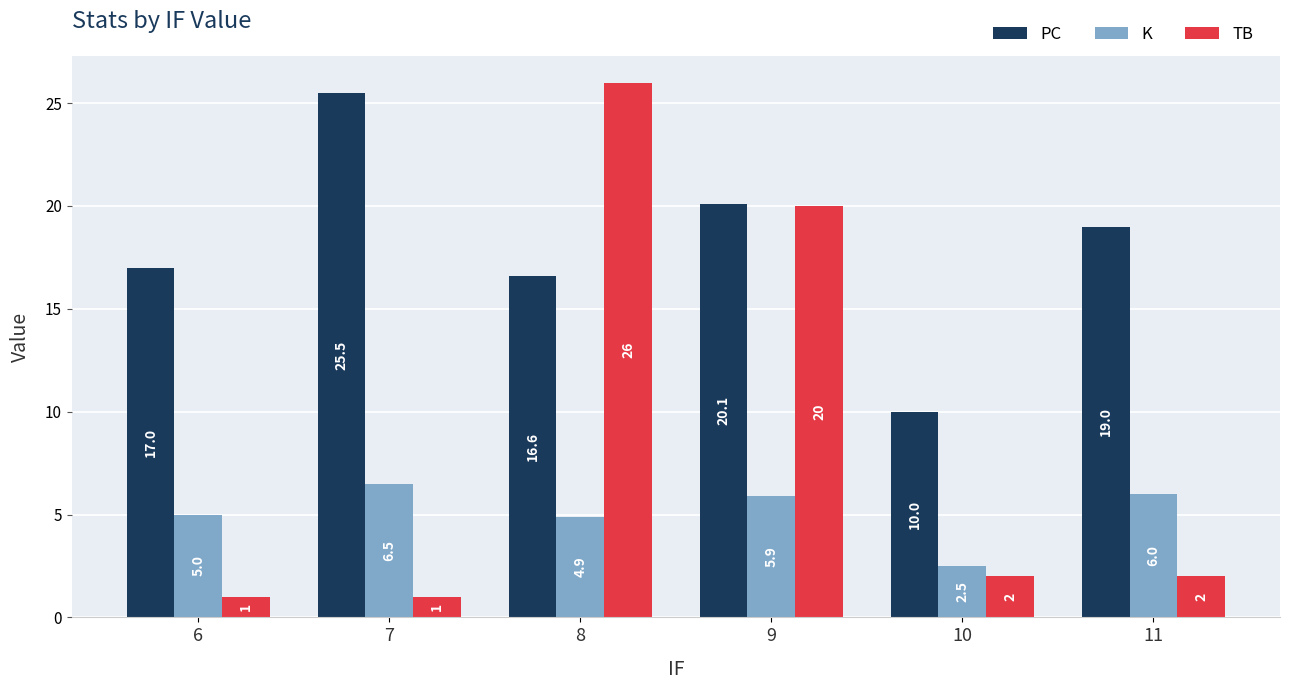

The K series shows 5.9 at 9. True or false?

True